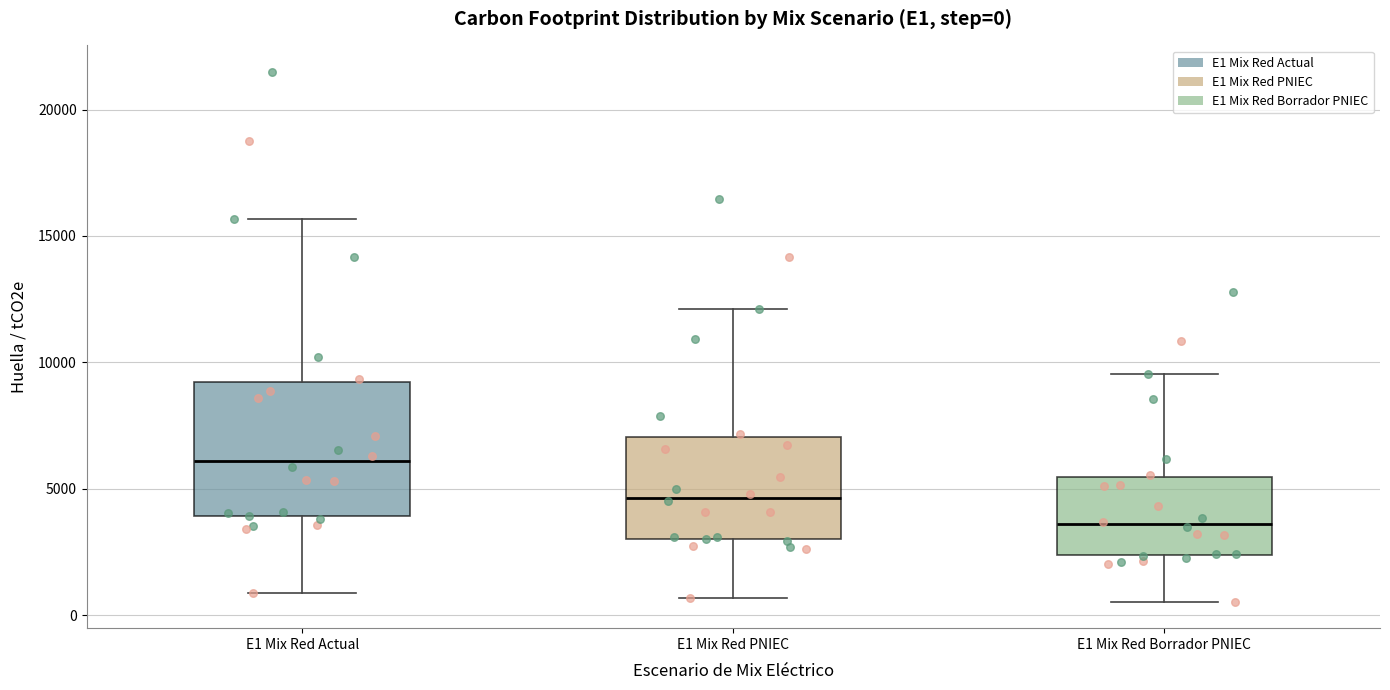

Which box is the tallest, from its lower edge to its upper edge?

E1 Mix Red Actual